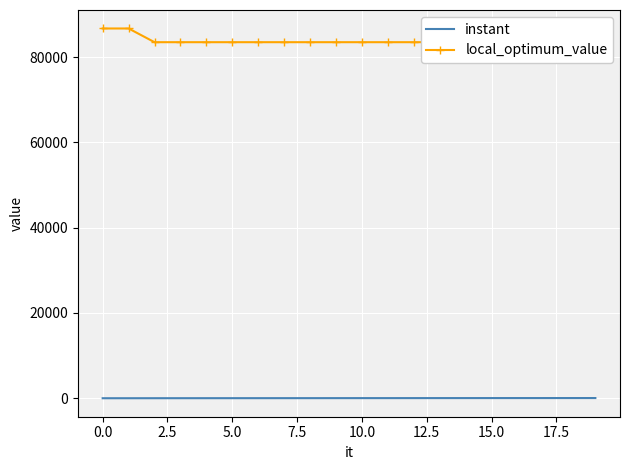

True or false: instant has more than 2 interior local peaks.

False